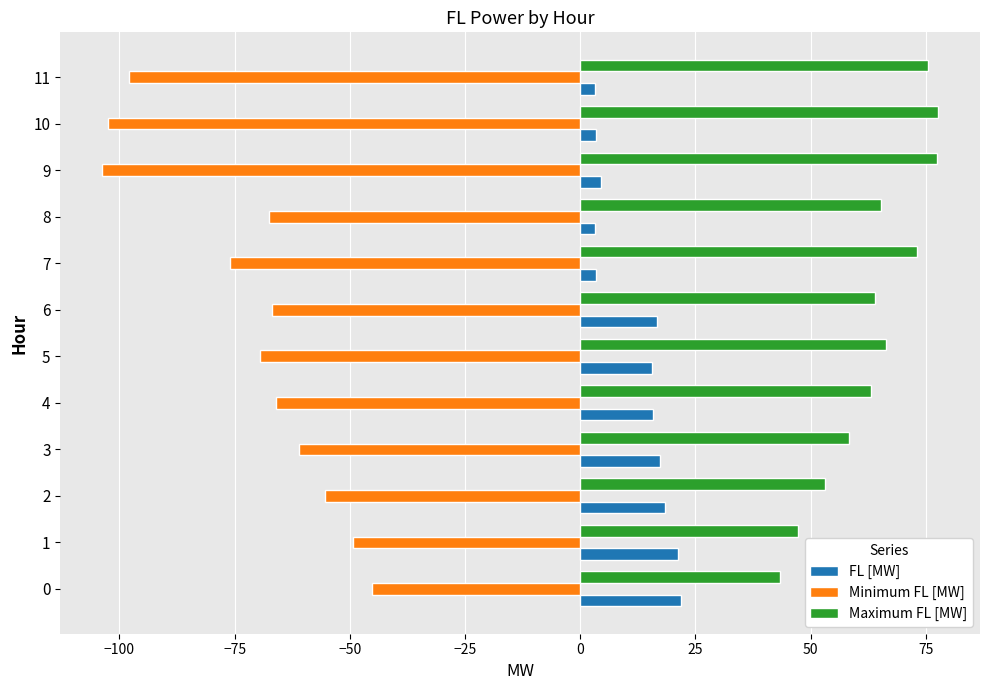

What is the minimum value shown in the chart?

-103.8